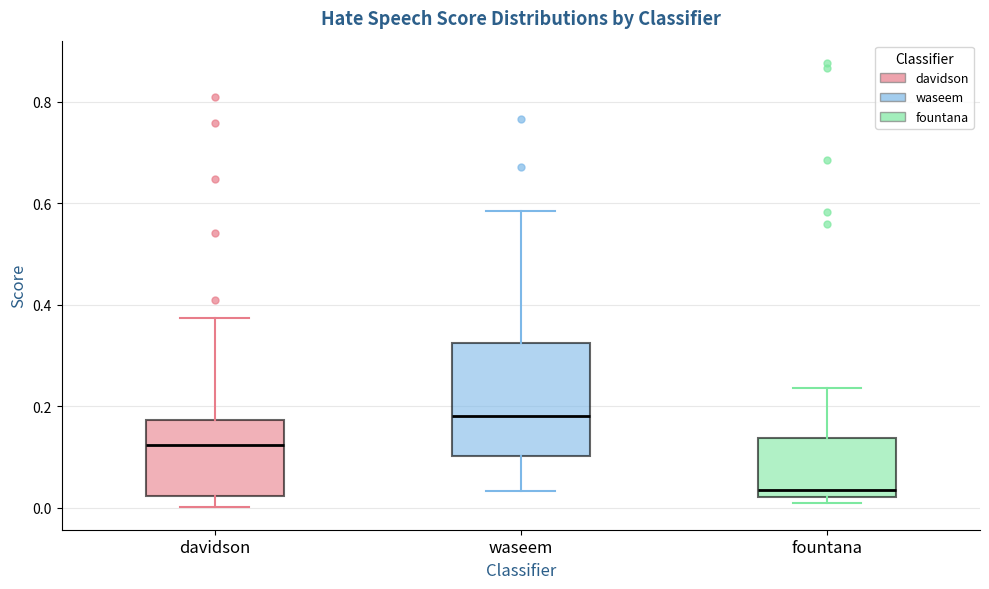

Which box has the lowest median line?

fountana